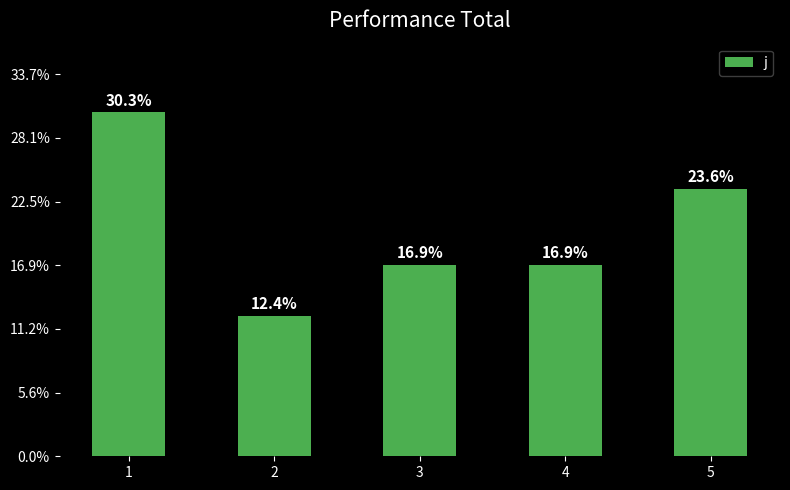

Rank the categories by value from highest to lowest.

1, 5, 3, 4, 2